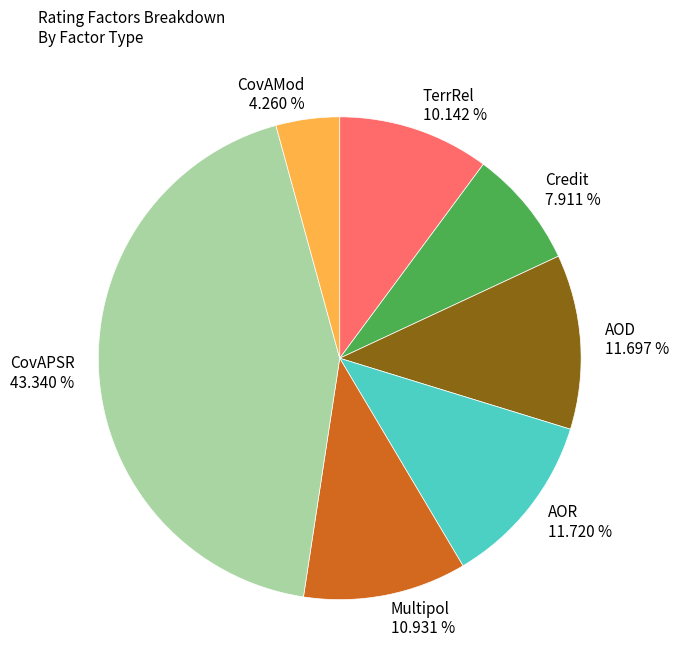

Approximately how many times larger is the value at AOD compared to TerrRel?

1.2